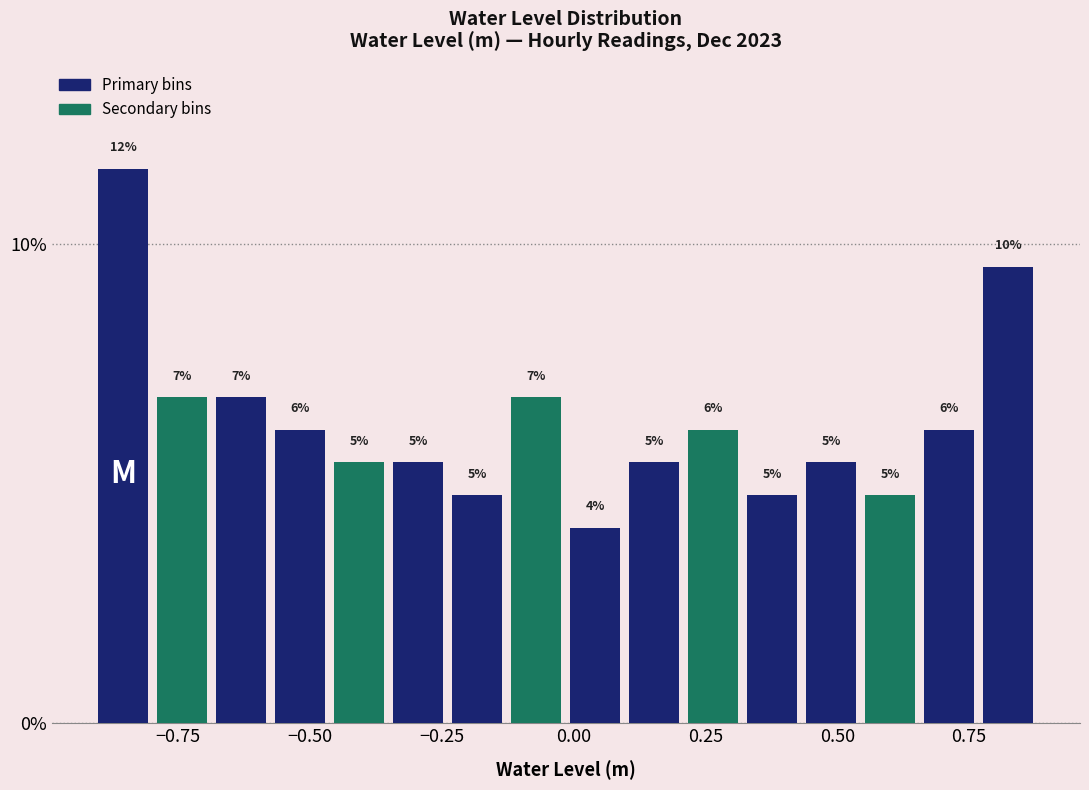

Around what value on the x-axis is the tallest bar? Give the approximate position of its centre, as read against the axis.

-0.85